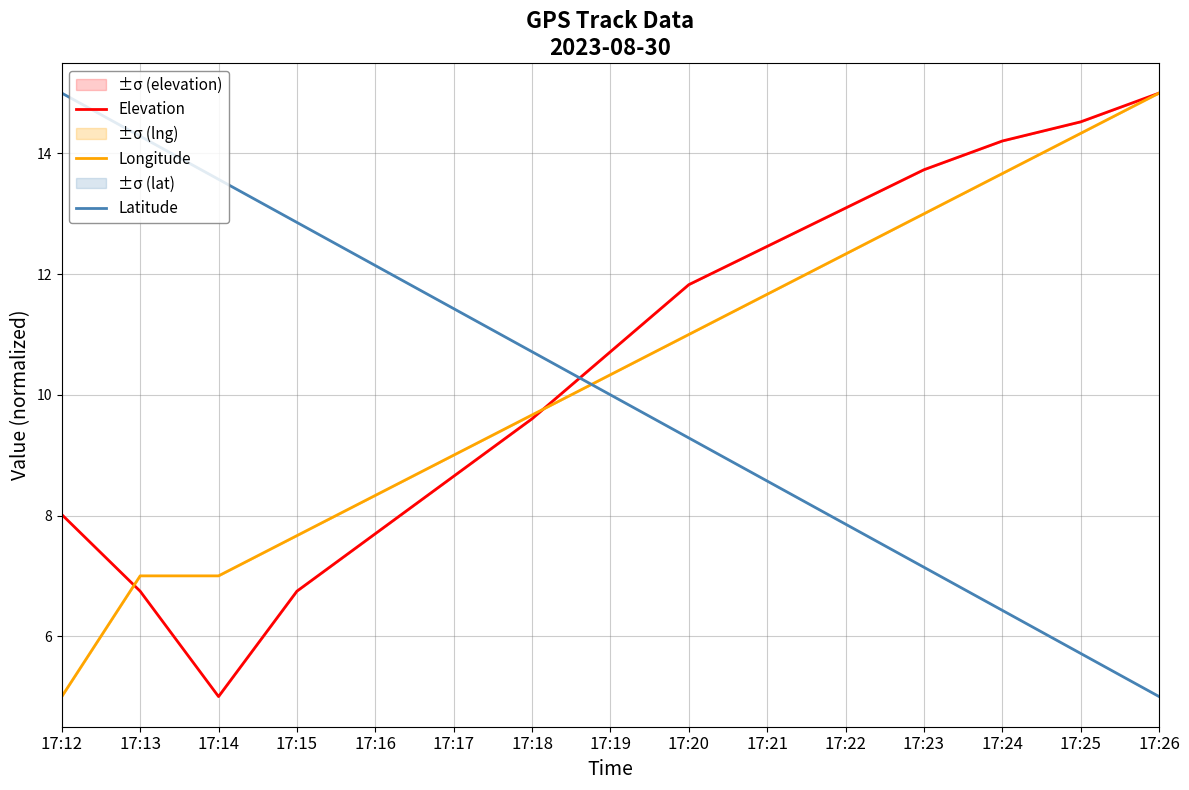

Where do Elevation and Latitude first cross each other?

17:18 and 17:19